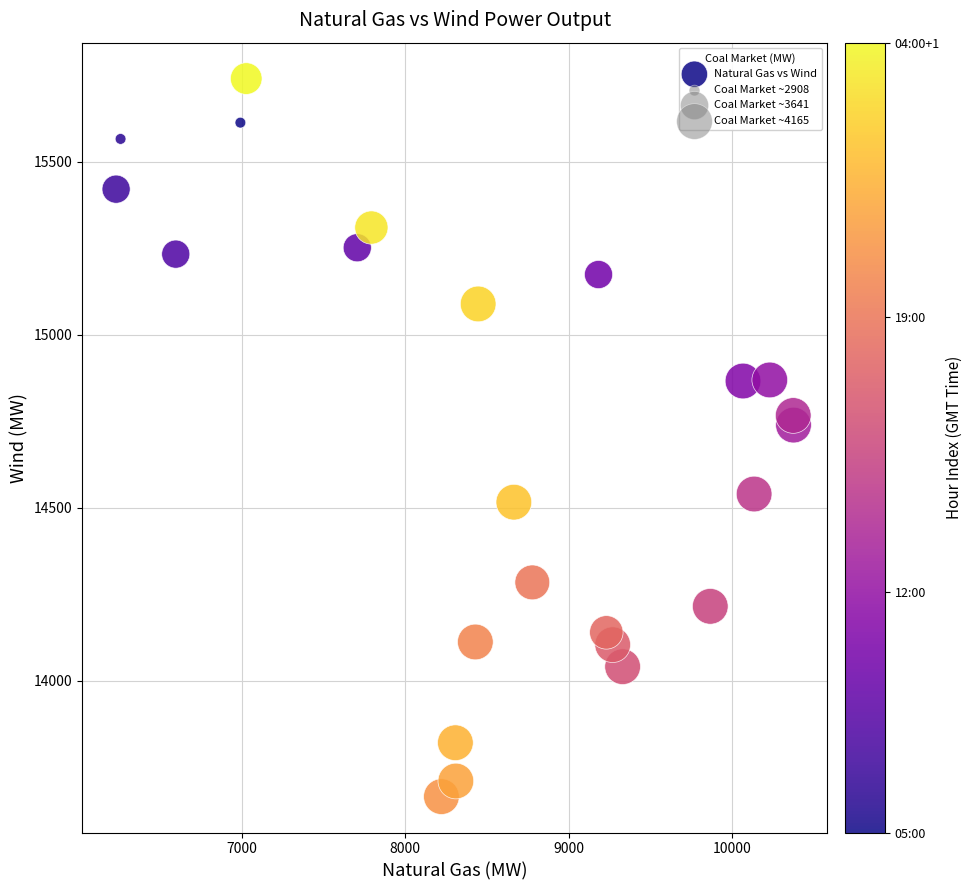

What Y value in the scatter plot is closest to 14702?

14738.5